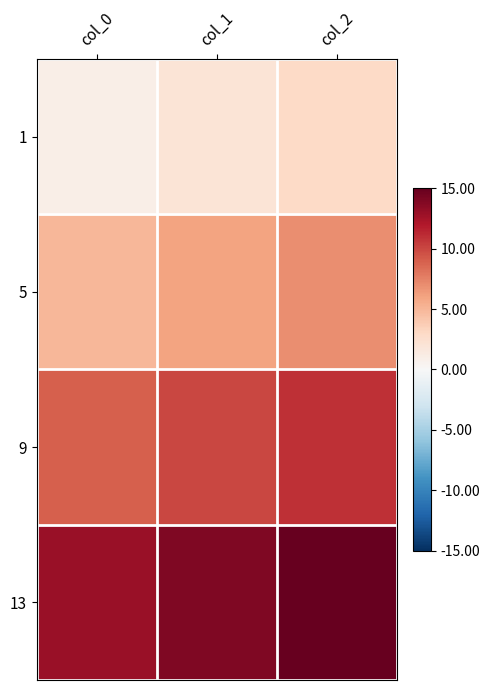

The value of 5 at col_2 is 10. True or false?

False